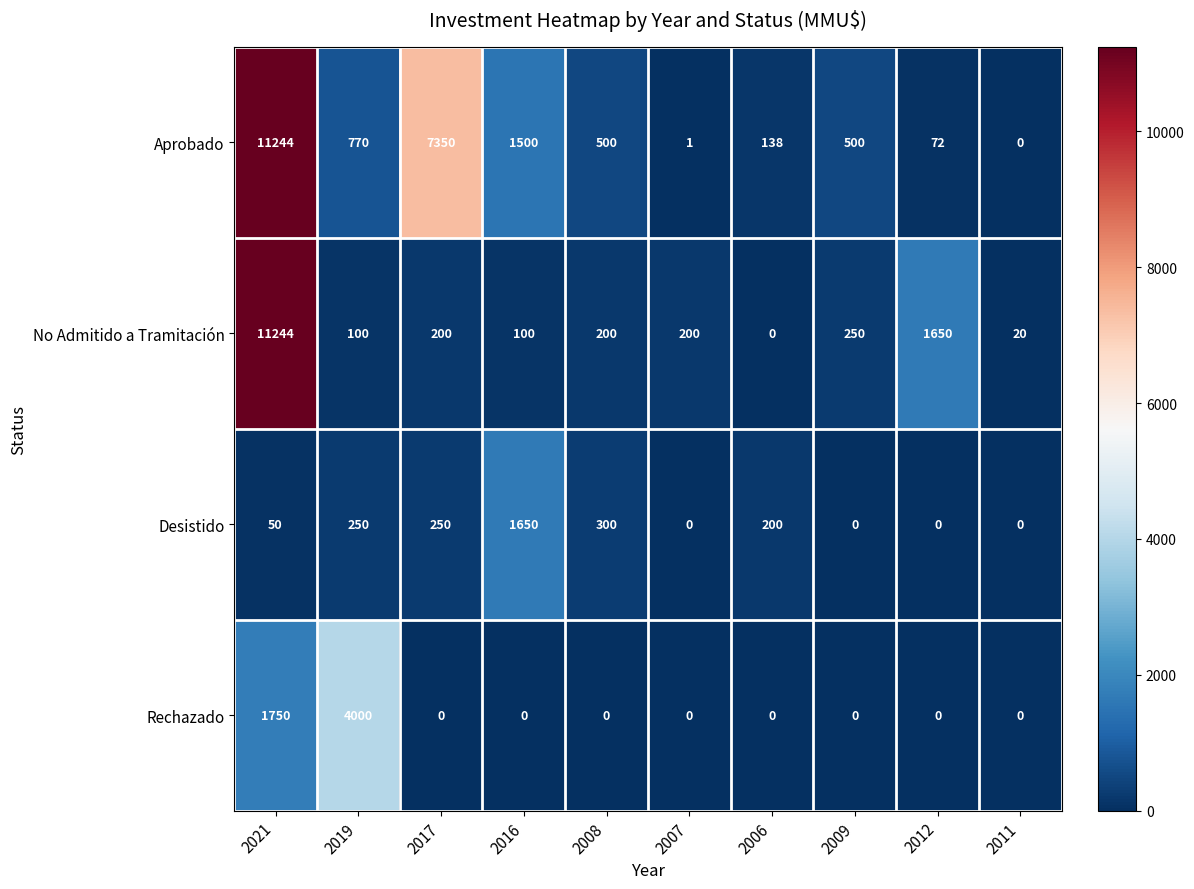

What is the spread (max minus min) of values at 2009?

500